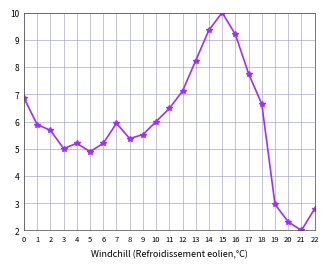

What is the difference between the values at 1 and 12?

1.2